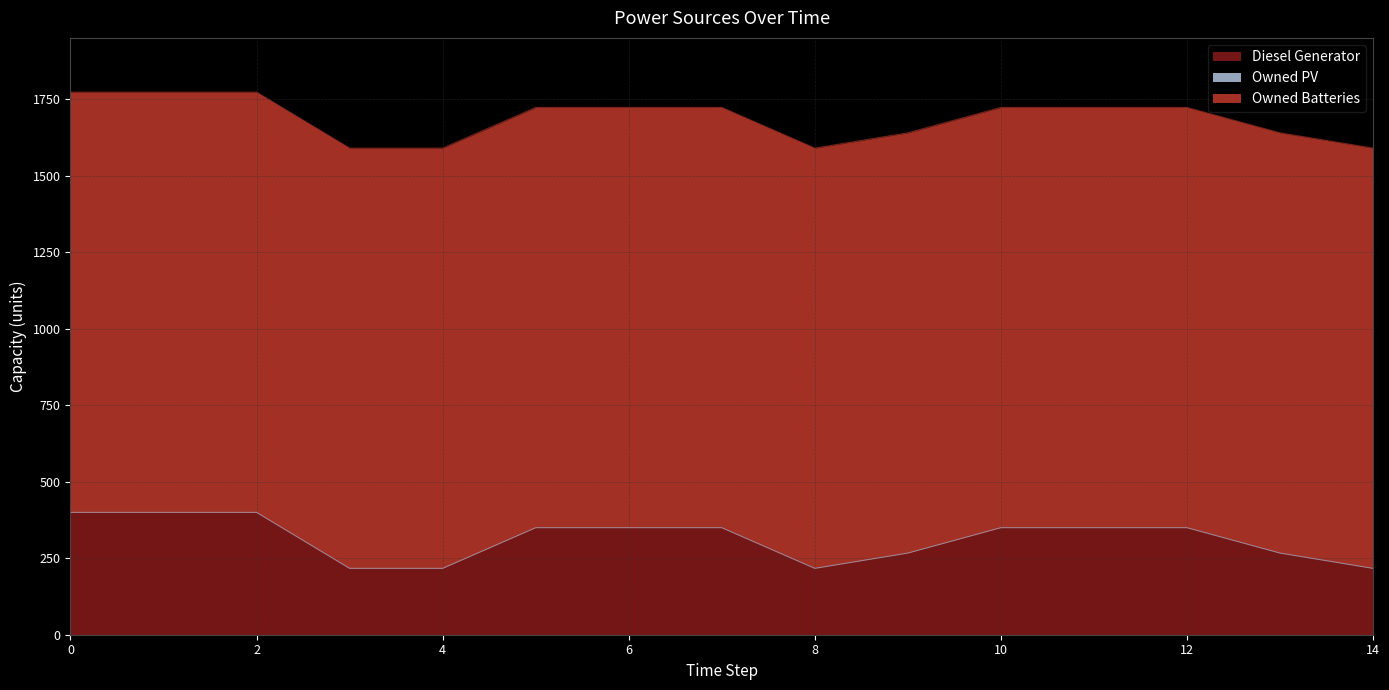

At 0, list the series in order from largest to smallest.

Owned Batteries, Diesel Generator, Owned PV